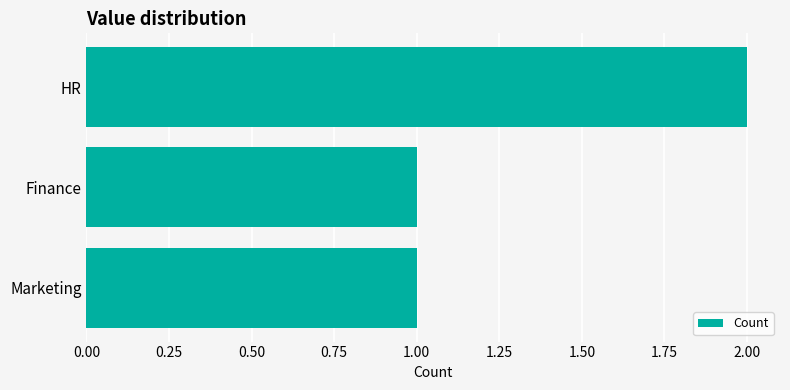

The chart shows a value of 2 at HR. True or false?

True